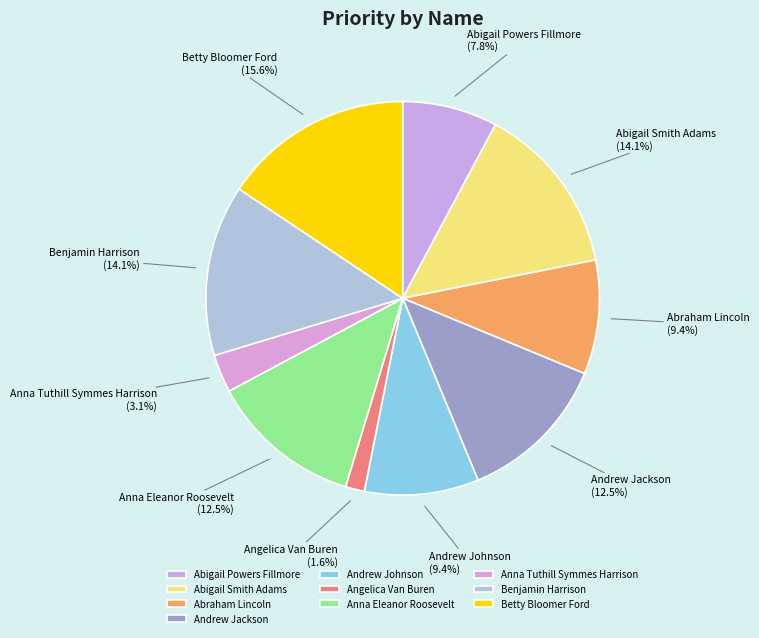

Combined, do Andrew Jackson and Anna Tuthill Symmes Harrison account for over 50%?

No